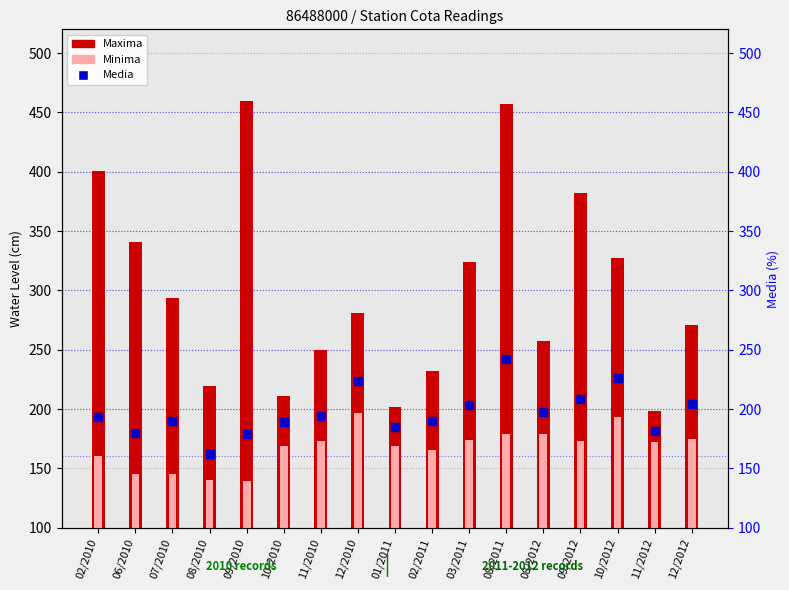

Is the value of Maxima at 12/2010 greater than the value of Minima at 09/2010?

Yes